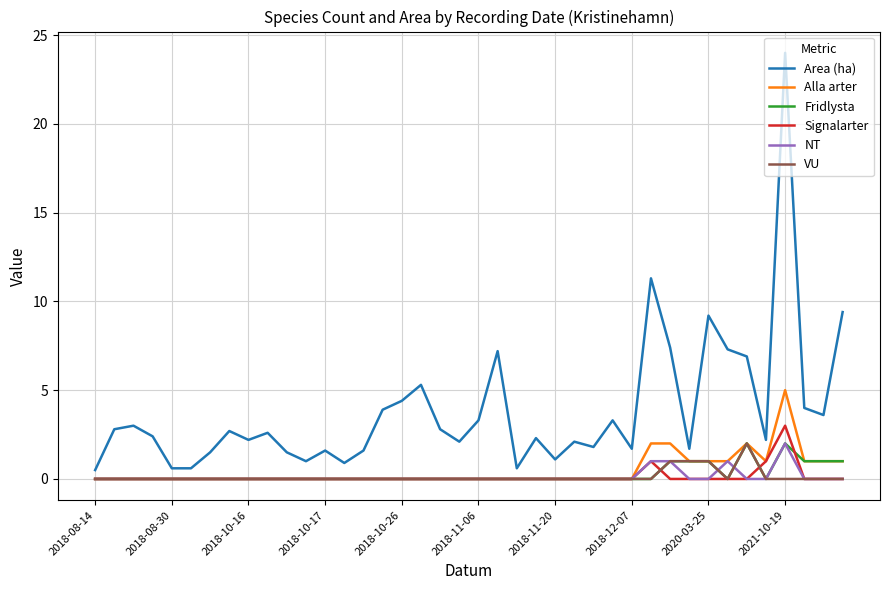

Which series has the largest range (max minus min)?

Area (ha)